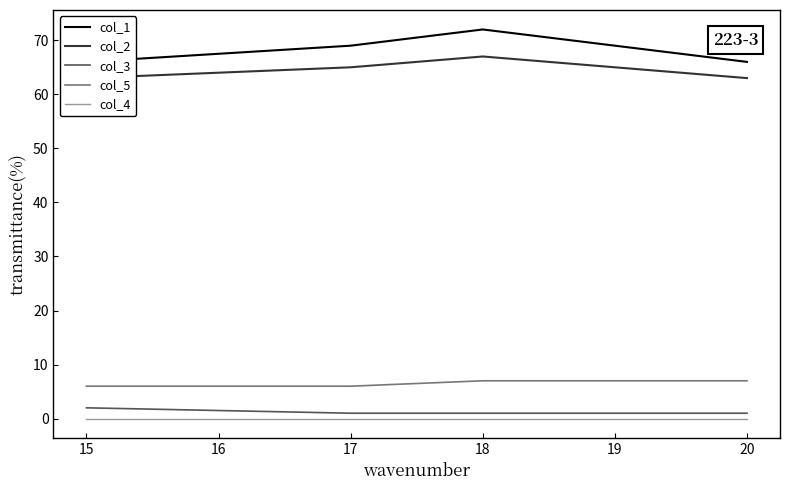

True or false: col_2 and col_5 cross at least once.

False